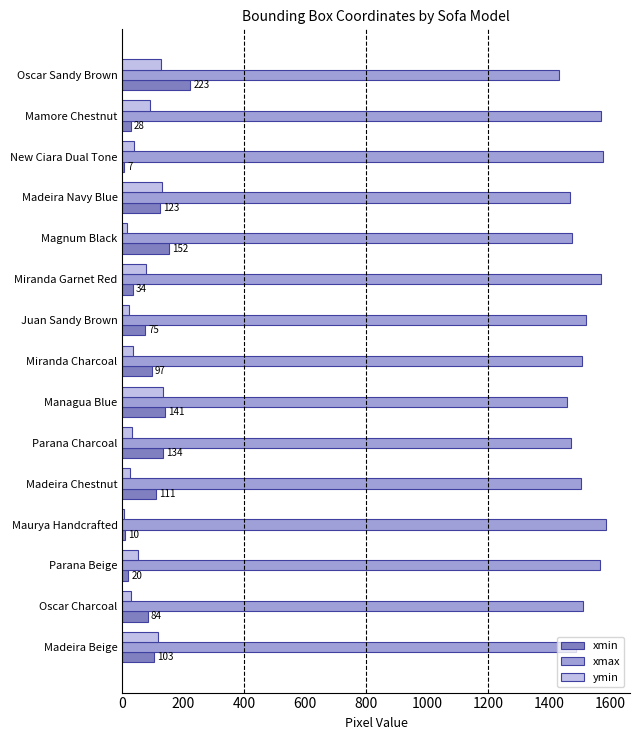

The xmax series shows 688 at Miranda Charcoal. True or false?

False